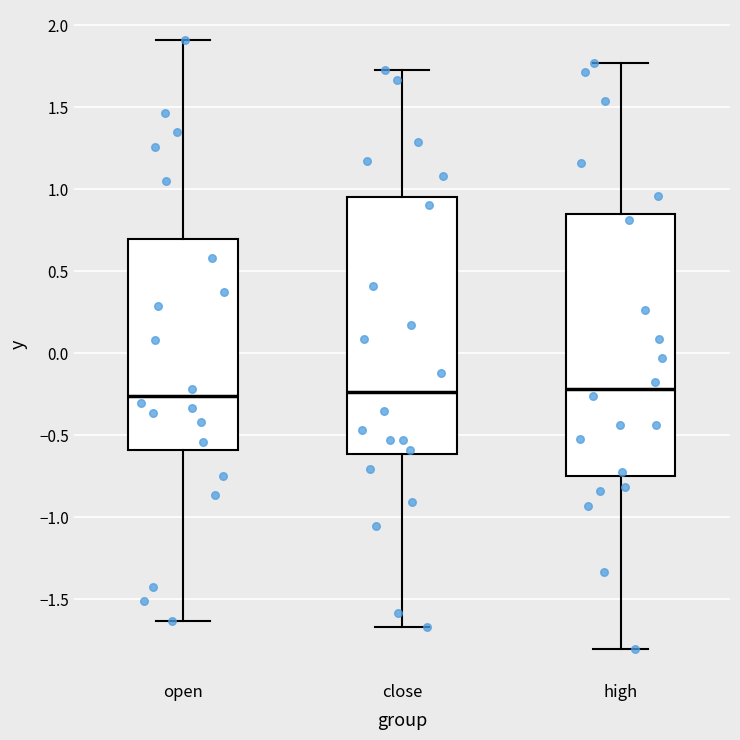

Reading left to right, read every box against the y-axis: the position of its median line, the range the box covers, and the ends of its whiskers. The values are not printed on the chart, so give them approximately, as read against the axis.

open: median -0.25, box -0.60 to 0.70, whiskers -1.65 to 1.90
close: median -0.25, box -0.60 to 0.95, whiskers -1.65 to 1.75
high: median -0.20, box -0.75 to 0.85, whiskers -1.80 to 1.75